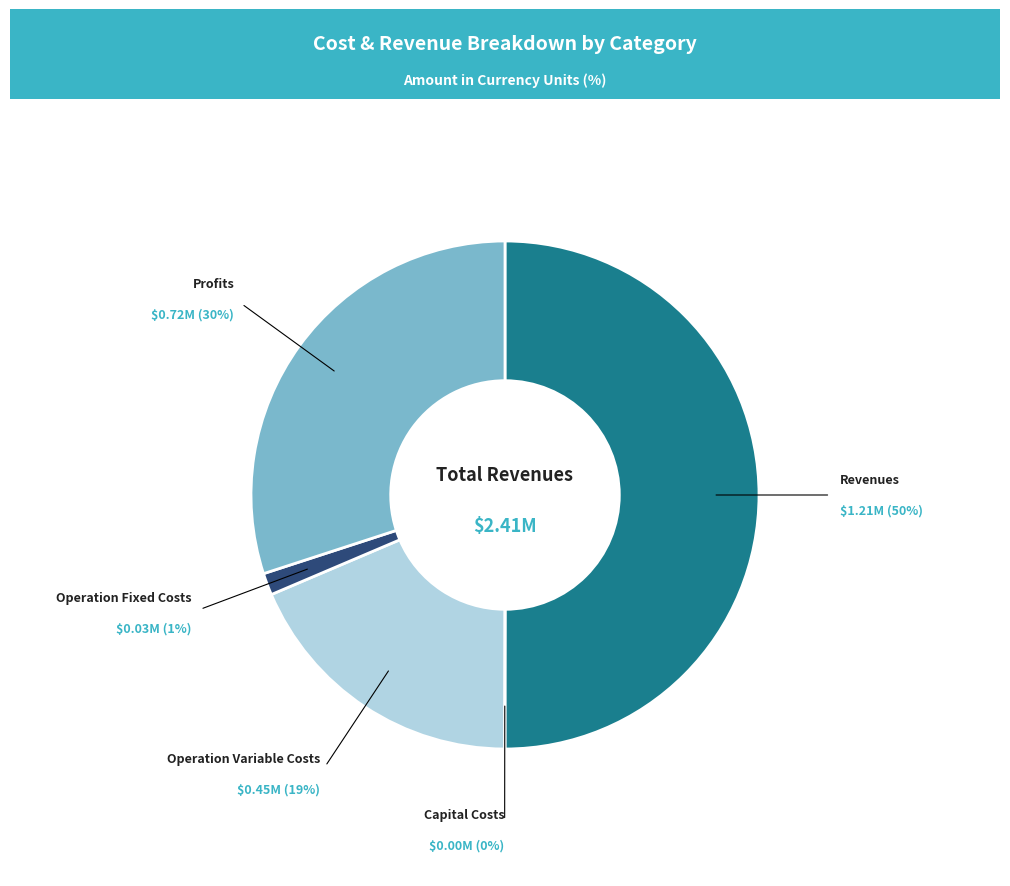

To the nearest percent, what is the average slice percentage?

20%